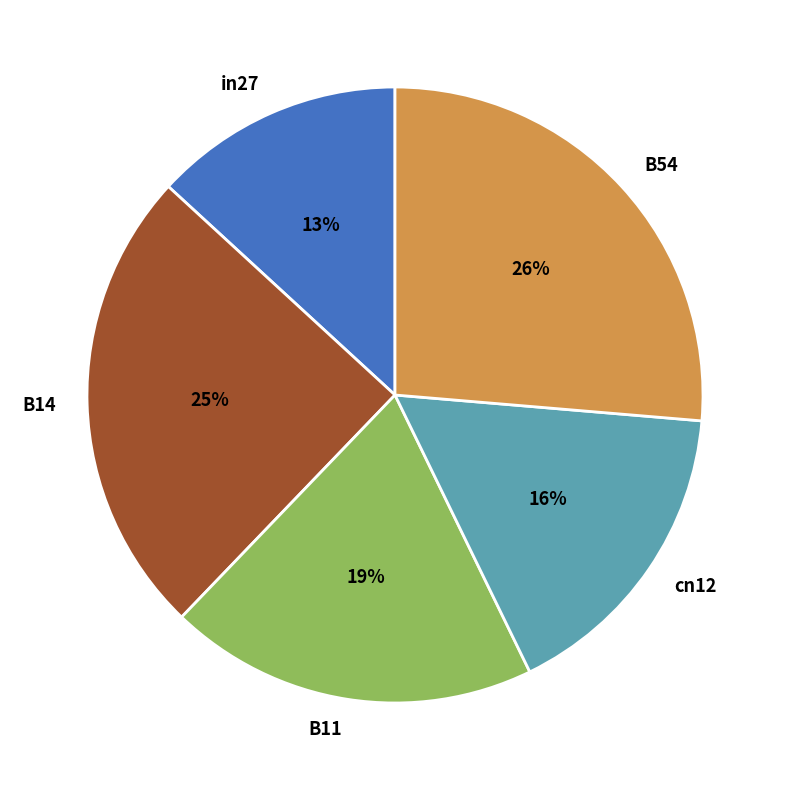

Is there a majority slice in this chart?

No